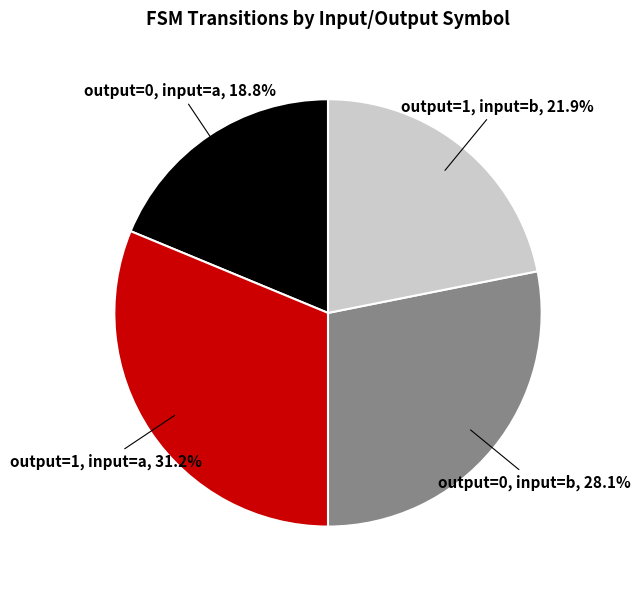

How much of the chart is everything except output=1, input=b?

78.1%